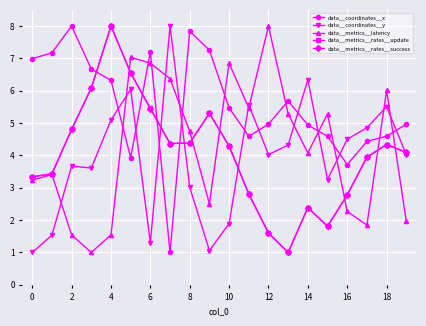

What are all the series names shown in the legend?

data__coordinates__x, data__coordinates__y, data__metrics__latency, data__metrics__rates__update, data__metrics__rates__success